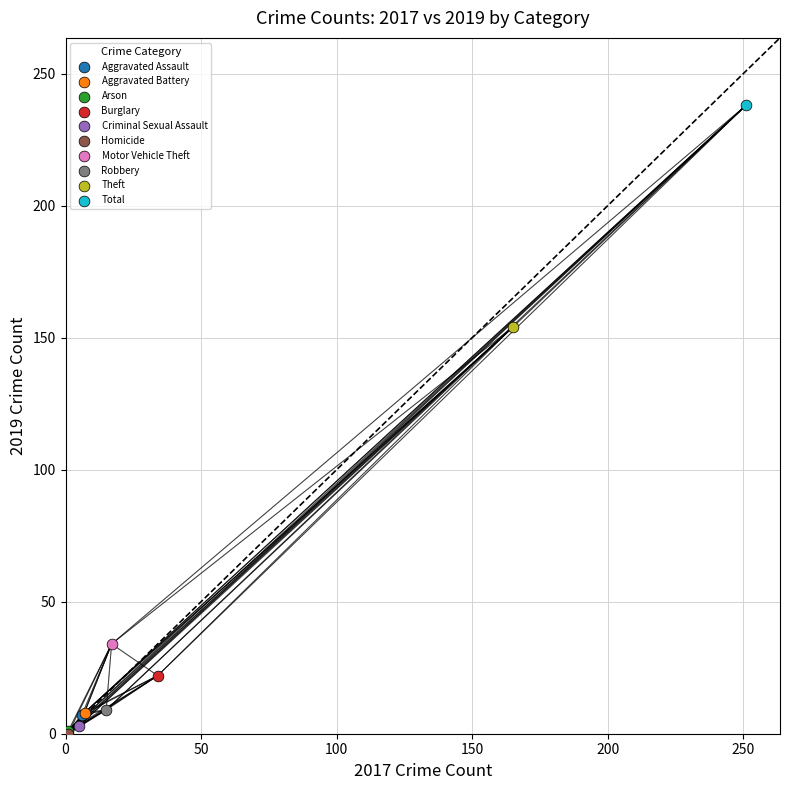

What are all the series names shown in the legend?

Aggravated Assault, Aggravated Battery, Arson, Burglary, Criminal Sexual Assault, Homicide, Motor Vehicle Theft, Robbery, Theft, Total